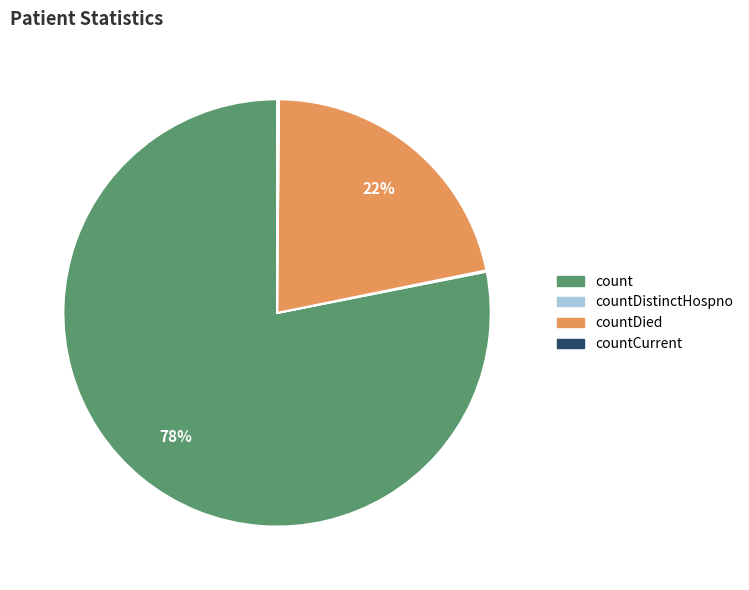

To the nearest percent, what is the average slice percentage?

25%